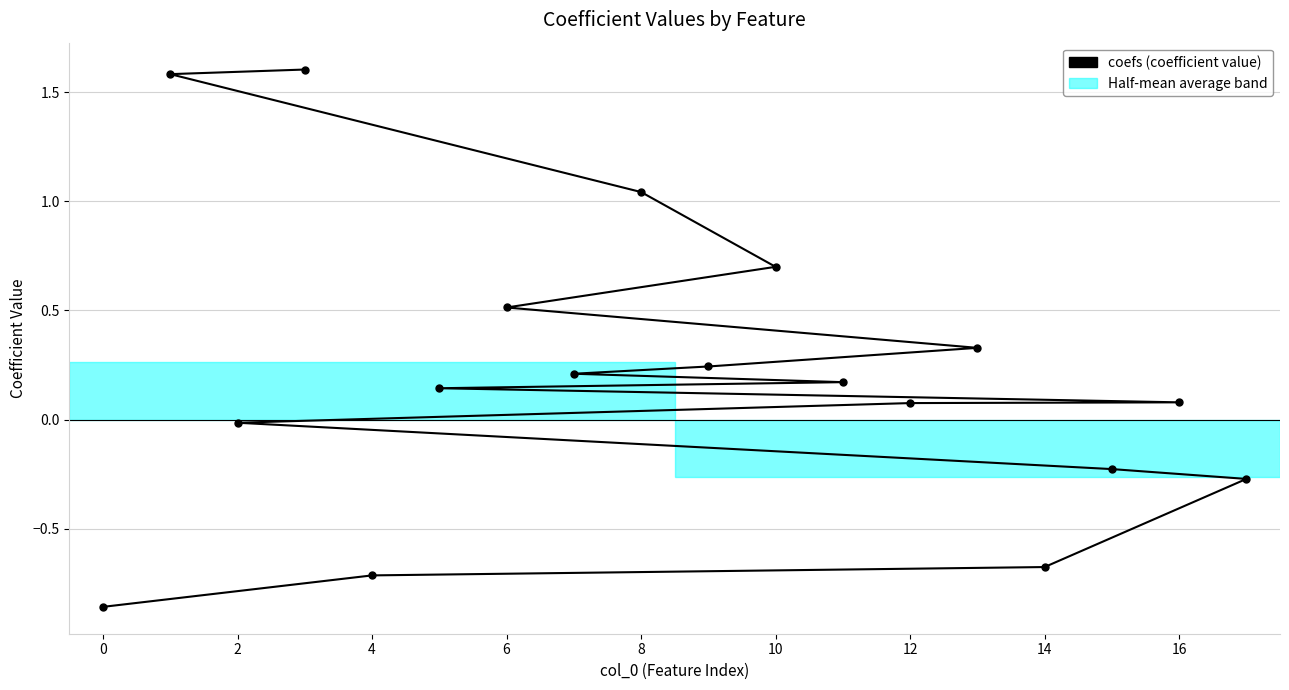

Where is the data nearest to the value 0?

2